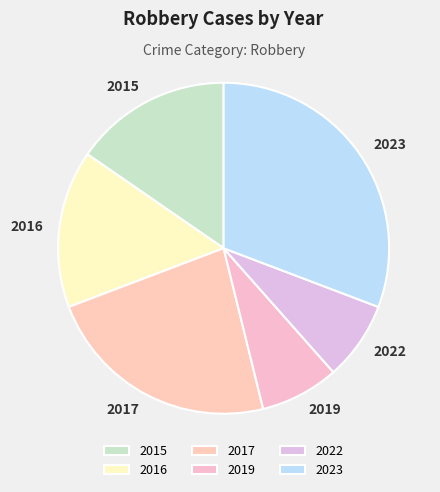

Is the sum of 2023 and 2017 greater than half?

Yes